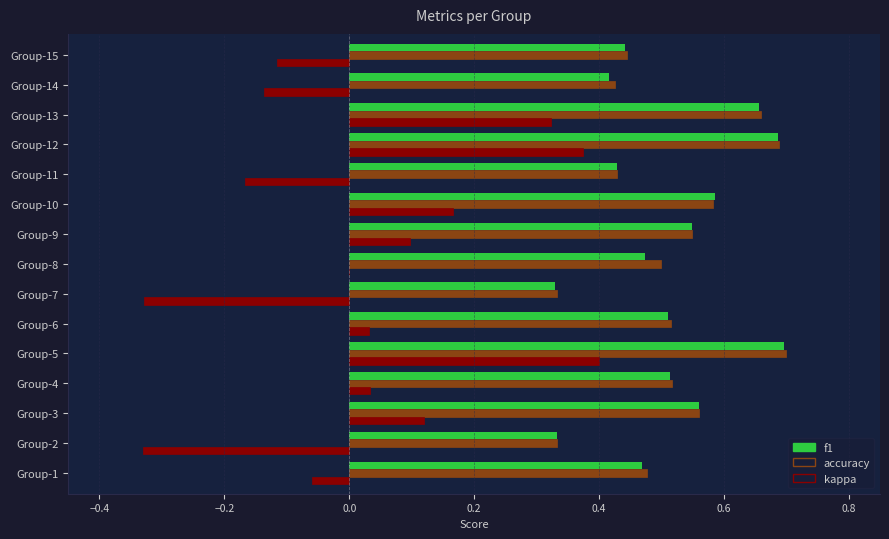

Is the value of f1 at Group-7 greater than the value of kappa at Group-3?

Yes